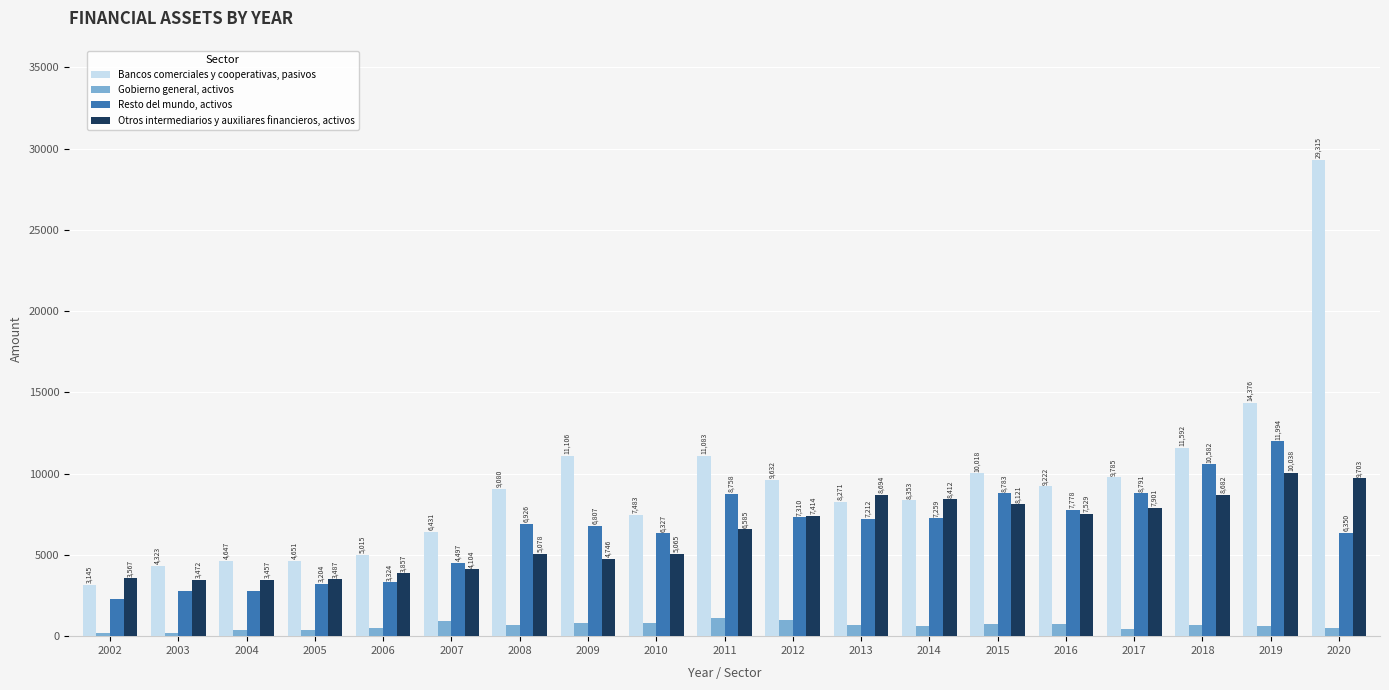

What is the average value of the Bancos comerciales y cooperativas, pasivos series?

9344